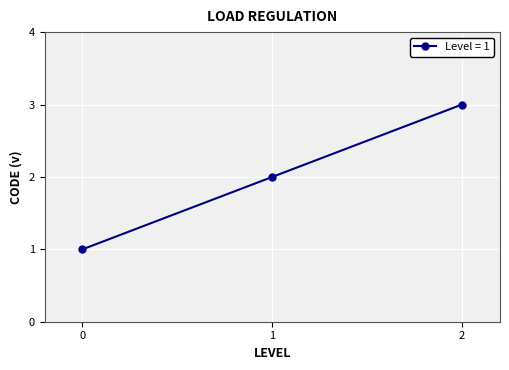

The chart shows a value of 1 at 0. True or false?

True